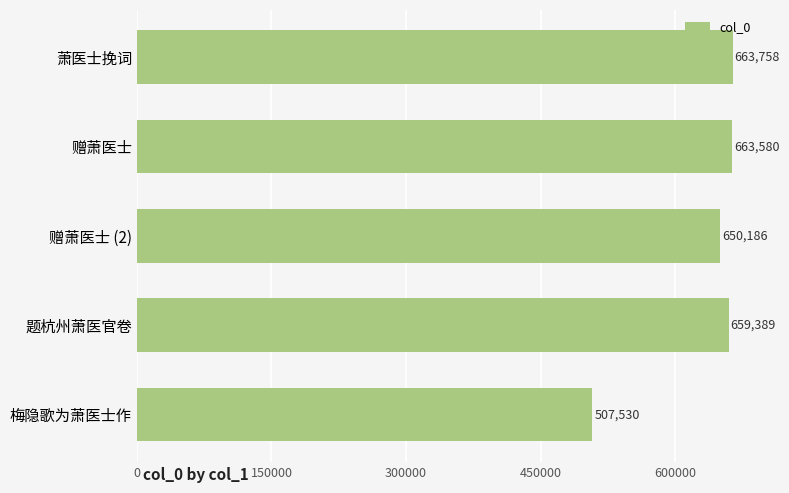

Reading top to bottom, what are all the values shown in this chart?

萧医士挽词=663758	赠萧医士=663580	赠萧医士 (2)=650186	题杭州萧医官卷=659389	梅隐歌为萧医士作=507530